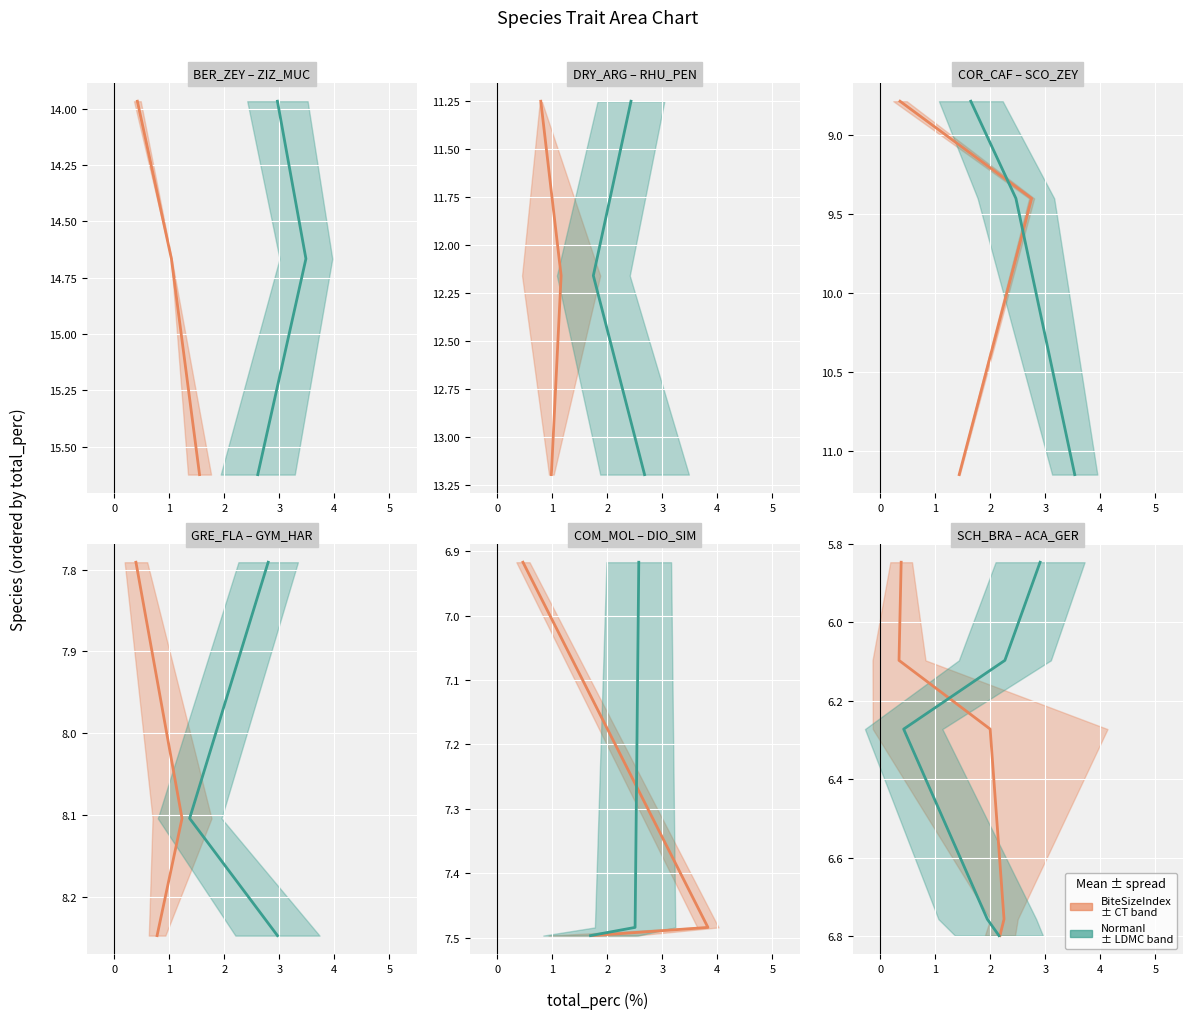

Which series has the widest spread of values?

BiteSizeIndex